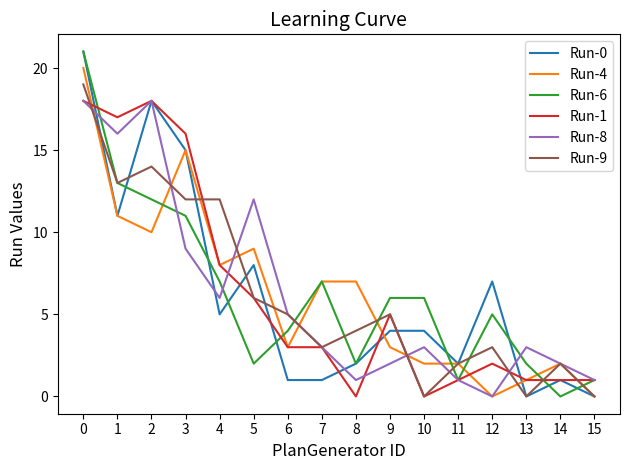

What is the difference between the highest and lowest values at 11?

1